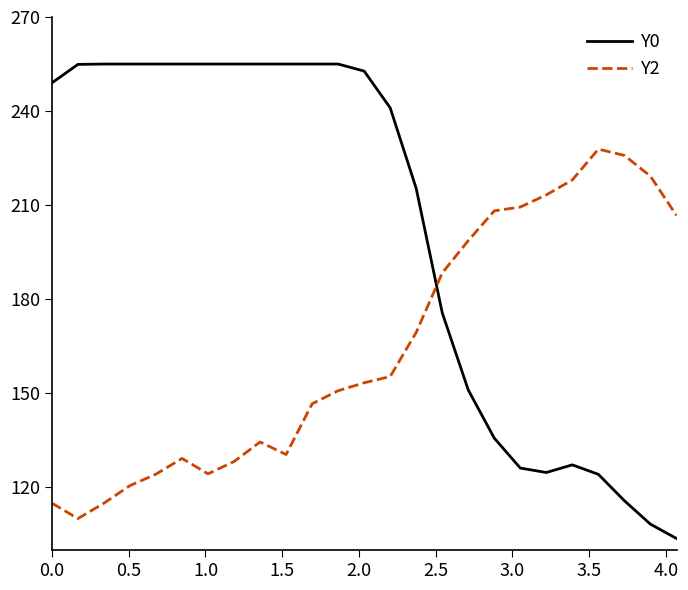

What is the difference between the maximum and minimum values in the Y2 series?

117.8